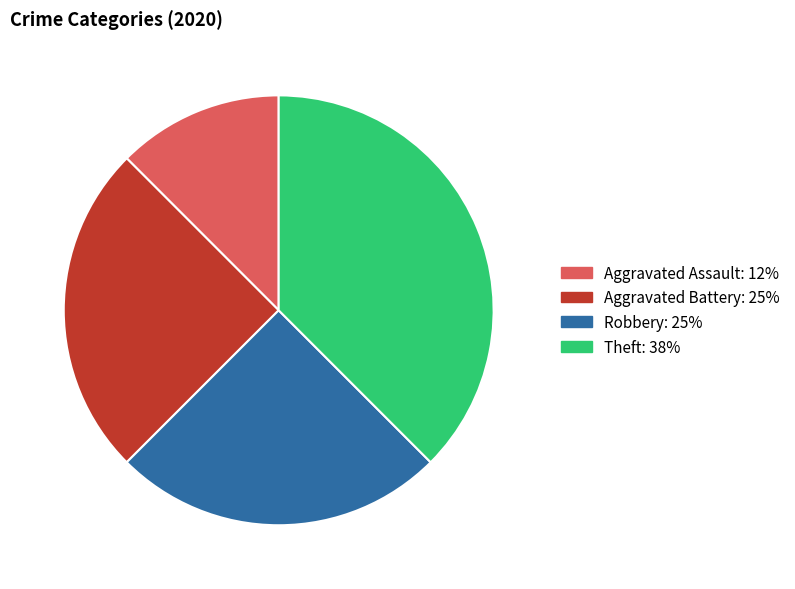

Is there a majority slice in this chart?

No